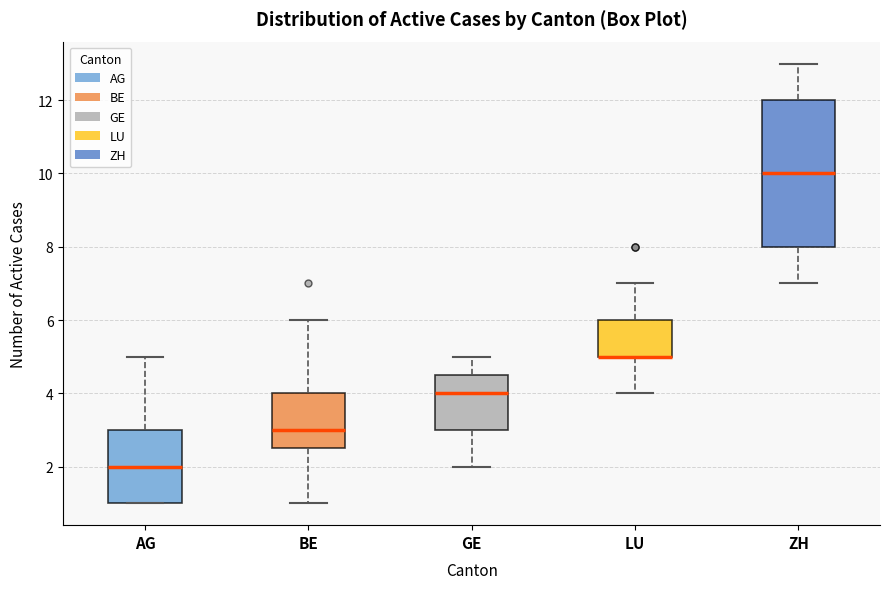

Where does the upper whisker of the box for GE end on the y-axis? The values are not printed on the chart, so give them approximately, as read against the axis.

5.0